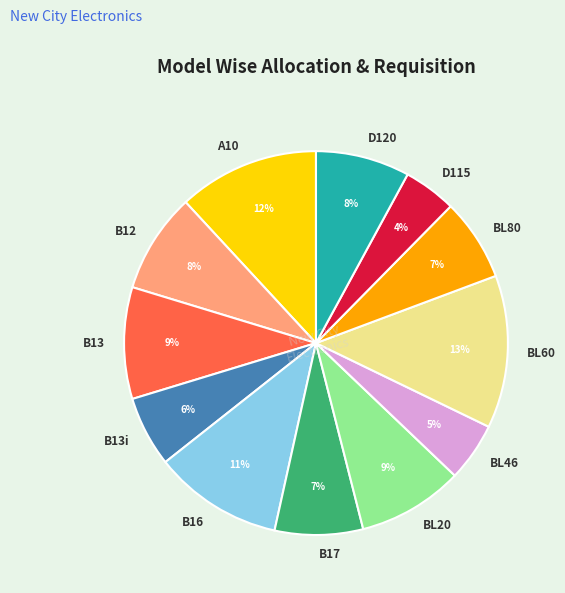

Approximately how many times larger is the value at D115 compared to B12?

0.5